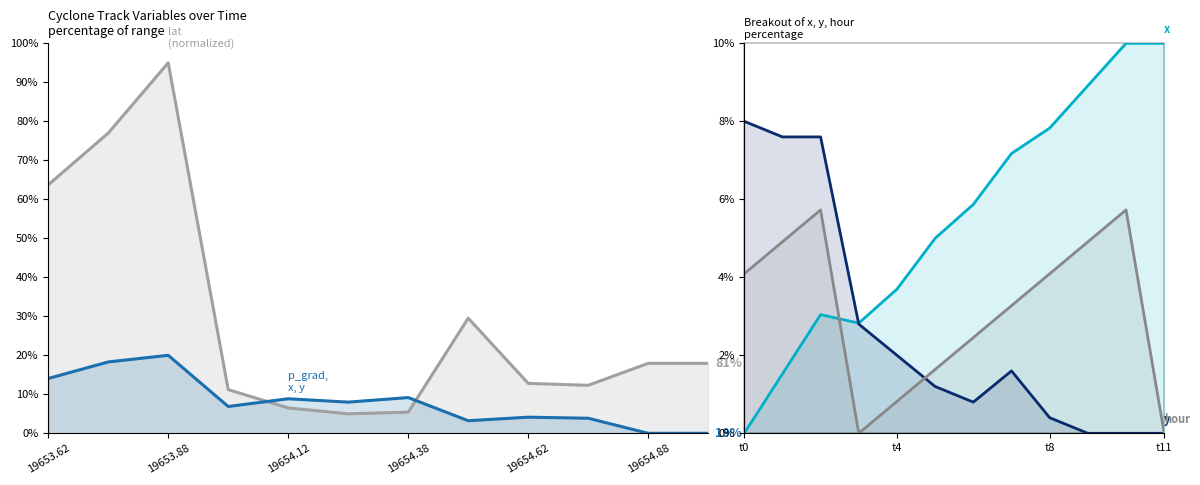

How many times do hour and x cross each other?

1